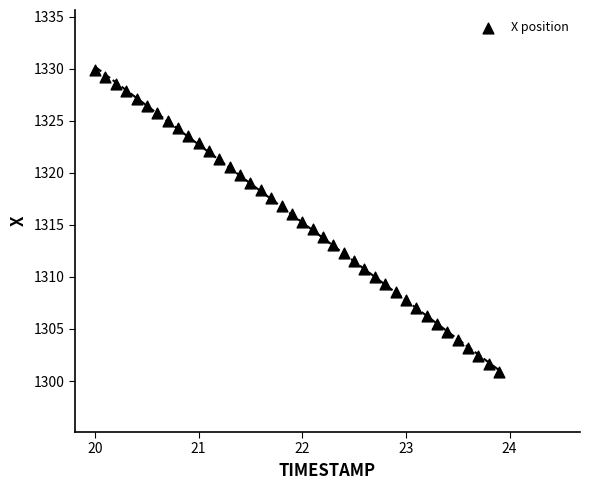

What is the range of X values (max minus min)?

3.9